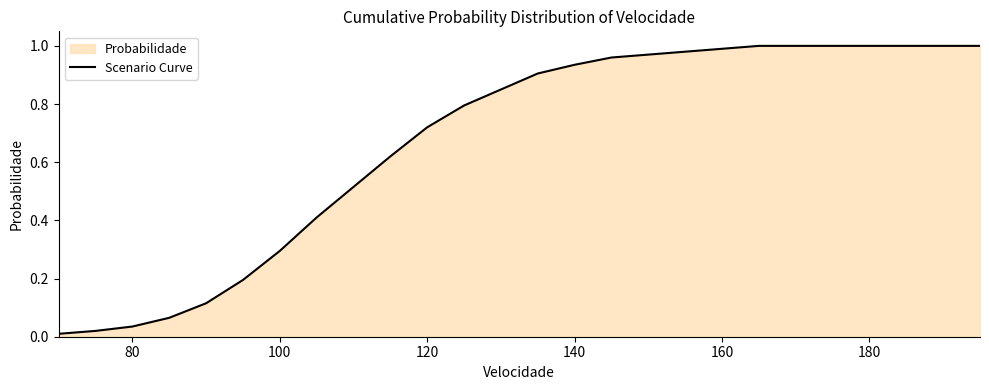

Which has a higher value, 100 or 120?

120